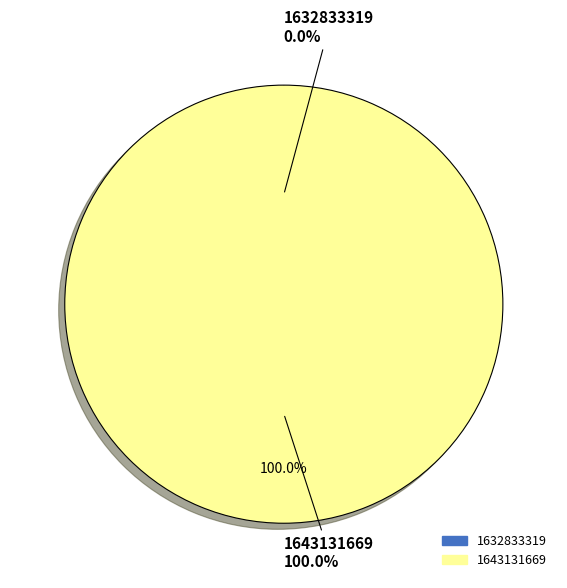

Rank the categories by value from lowest to highest.

1632833319, 1643131669